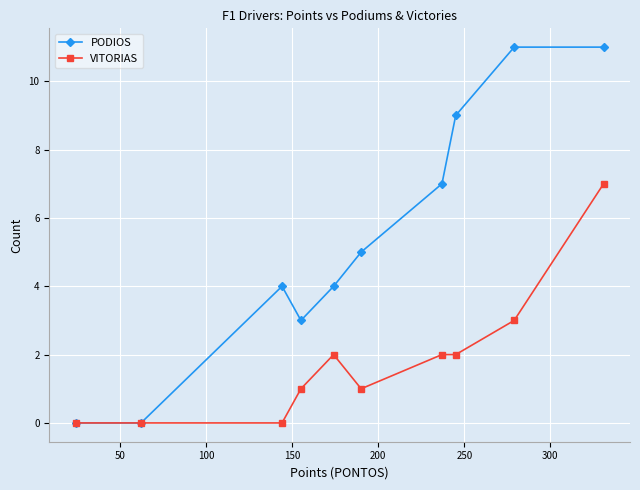

Which series has the largest total across all categories?

PODIOS